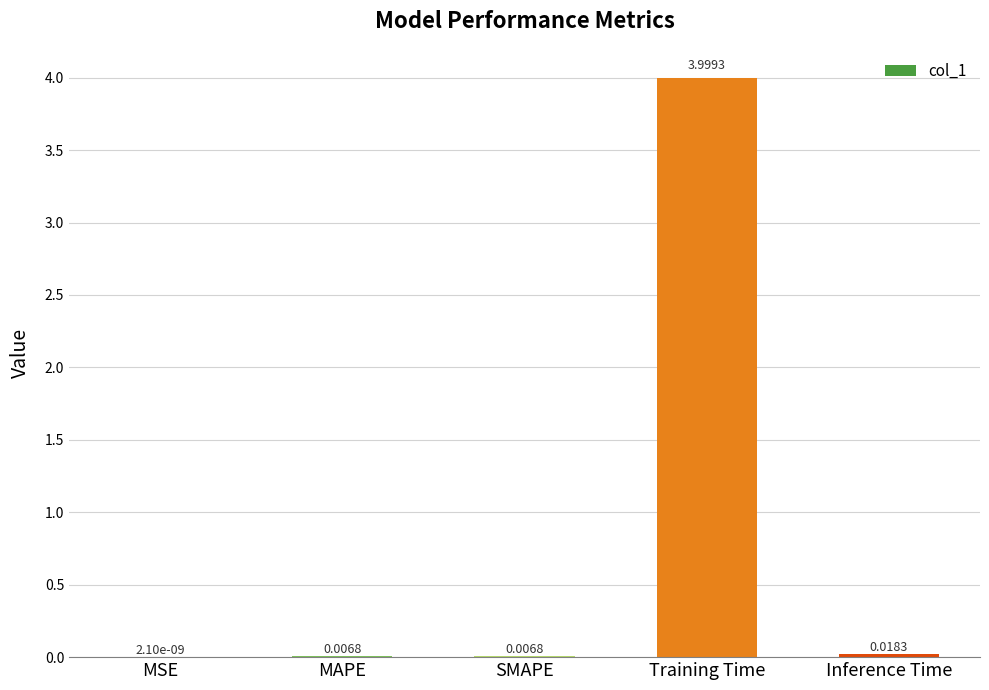

Between MSE and Training Time, which is larger?

Training Time